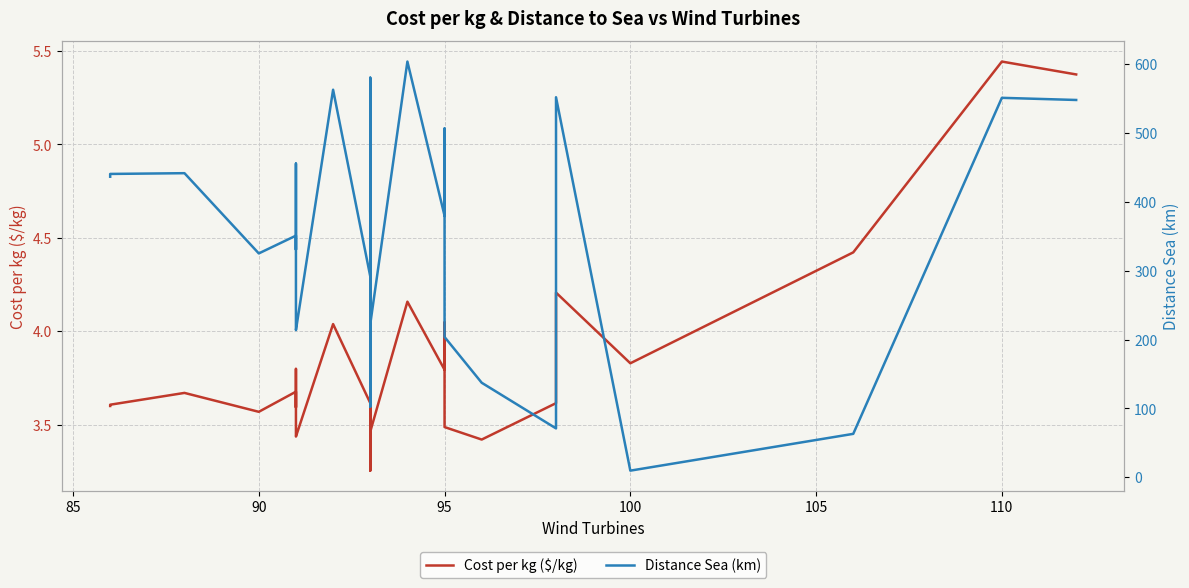

What is the minimum value shown in the chart?

3.3